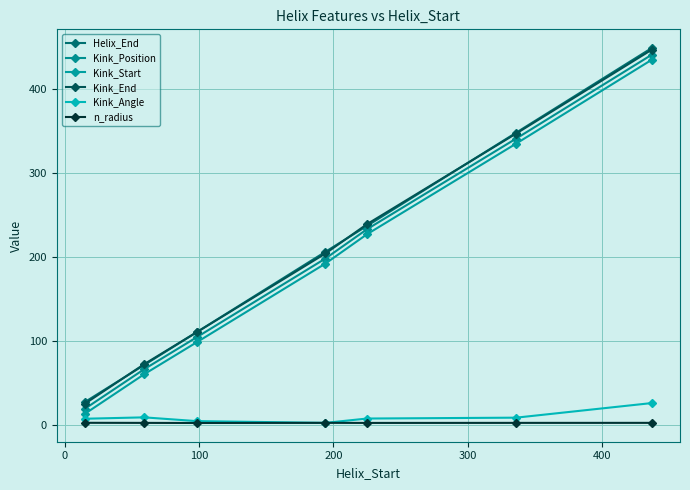

Reading left to right, what are all the values shown in this chart?

Helix_End: 27.0	71.0	110.0	206.0	237.0	348.0	449.0
Kink_Position: 19.0	66.0	104.0	198.0	233.0	341.0	441.0
Kink_Start: 13.0	60.0	98.0	192.0	227.0	335.0	435.0
Kink_End: 25.0	72.0	110.0	204.0	239.0	347.0	447.0
Kink_Angle: 6.9	8.6	4.1	2.0	7.2	8.2	25.6
n_radius: 2.1	2.0	1.9	2.0	1.9	2.0	2.0